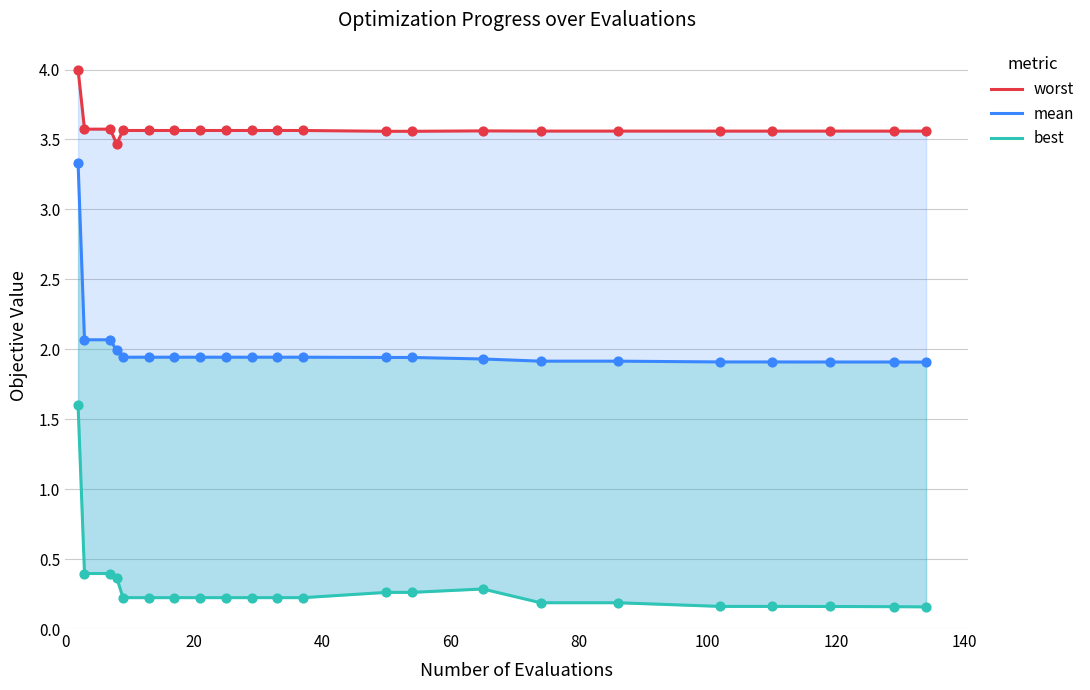

What are all the series names shown in the legend?

worst, mean, best